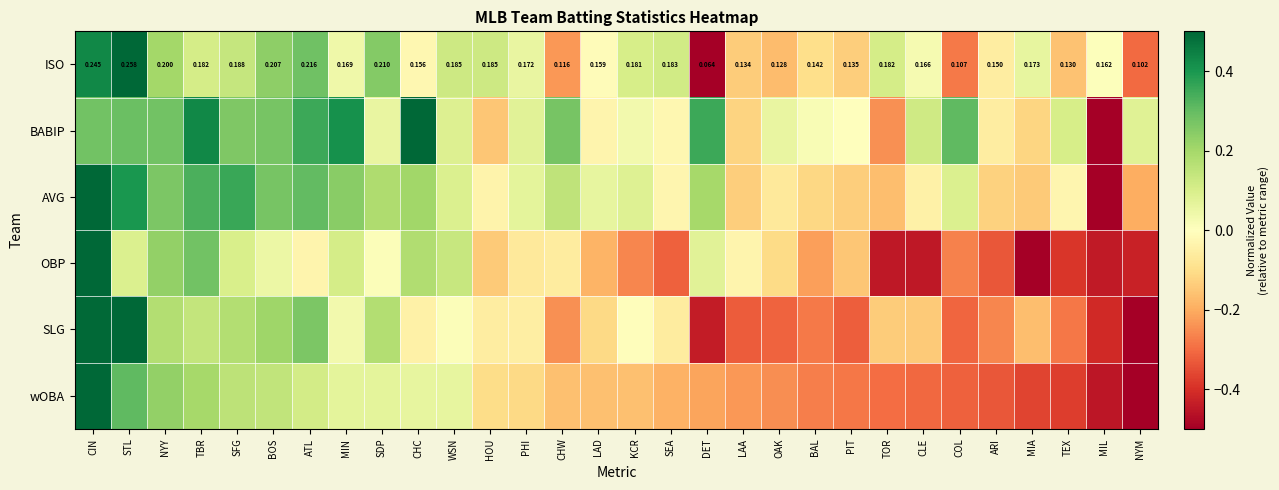

How many data points in SLG are less than 0?

20